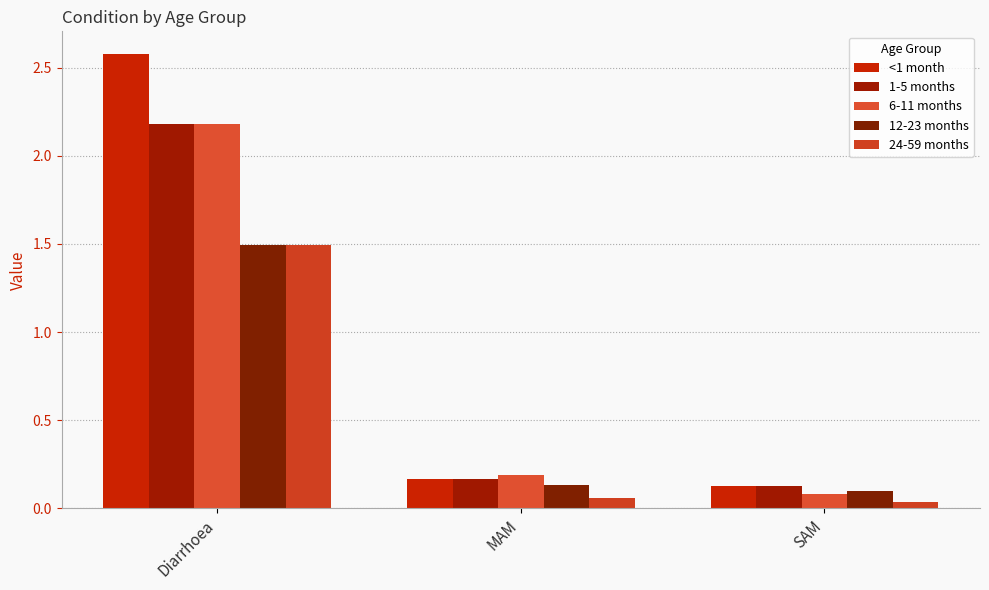

What is the average value of the 6-11 months series?

0.8